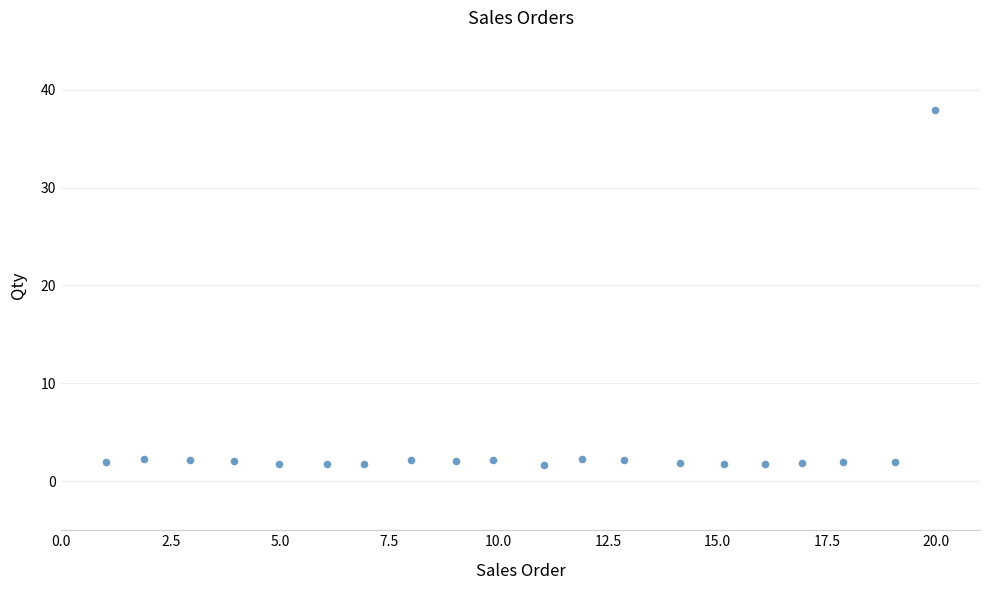

What is the range of Y values (max minus min)?

36.2